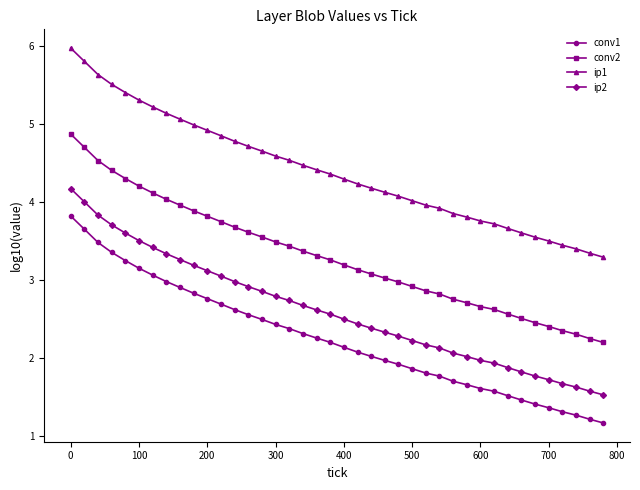

Reading left to right, list all the values displayed in this chart.

conv1: 3.8	3.7	3.5	3.4	3.3	3.2	3.1	3.0	2.9	2.8	2.8	2.7	2.6	2.6	2.5	2.4	2.4	2.3	2.3	2.2	2.1	2.1	2.0	2.0	1.9	1.9	1.8	1.8	1.7	1.7	1.6	1.6	1.5	1.5	1.4	1.4	1.3	1.3	1.2	1.2
conv2: 4.9	4.7	4.5	4.4	4.3	4.2	4.1	4.0	4.0	3.9	3.8	3.8	3.7	3.6	3.6	3.5	3.4	3.4	3.3	3.3	3.2	3.1	3.1	3.0	3.0	2.9	2.9	2.8	2.8	2.7	2.7	2.6	2.6	2.5	2.5	2.4	2.4	2.3	2.3	2.2
ip1: 6.0	5.8	5.6	5.5	5.4	5.3	5.2	5.1	5.1	5.0	4.9	4.9	4.8	4.7	4.7	4.6	4.5	4.5	4.4	4.4	4.3	4.2	4.2	4.1	4.1	4.0	4.0	3.9	3.9	3.8	3.8	3.7	3.7	3.6	3.6	3.5	3.4	3.4	3.3	3.3
ip2: 4.2	4.0	3.8	3.7	3.6	3.5	3.4	3.3	3.3	3.2	3.1	3.1	3.0	2.9	2.9	2.8	2.7	2.7	2.6	2.6	2.5	2.4	2.4	2.3	2.3	2.2	2.2	2.1	2.1	2.0	2.0	1.9	1.9	1.8	1.8	1.7	1.7	1.6	1.6	1.5